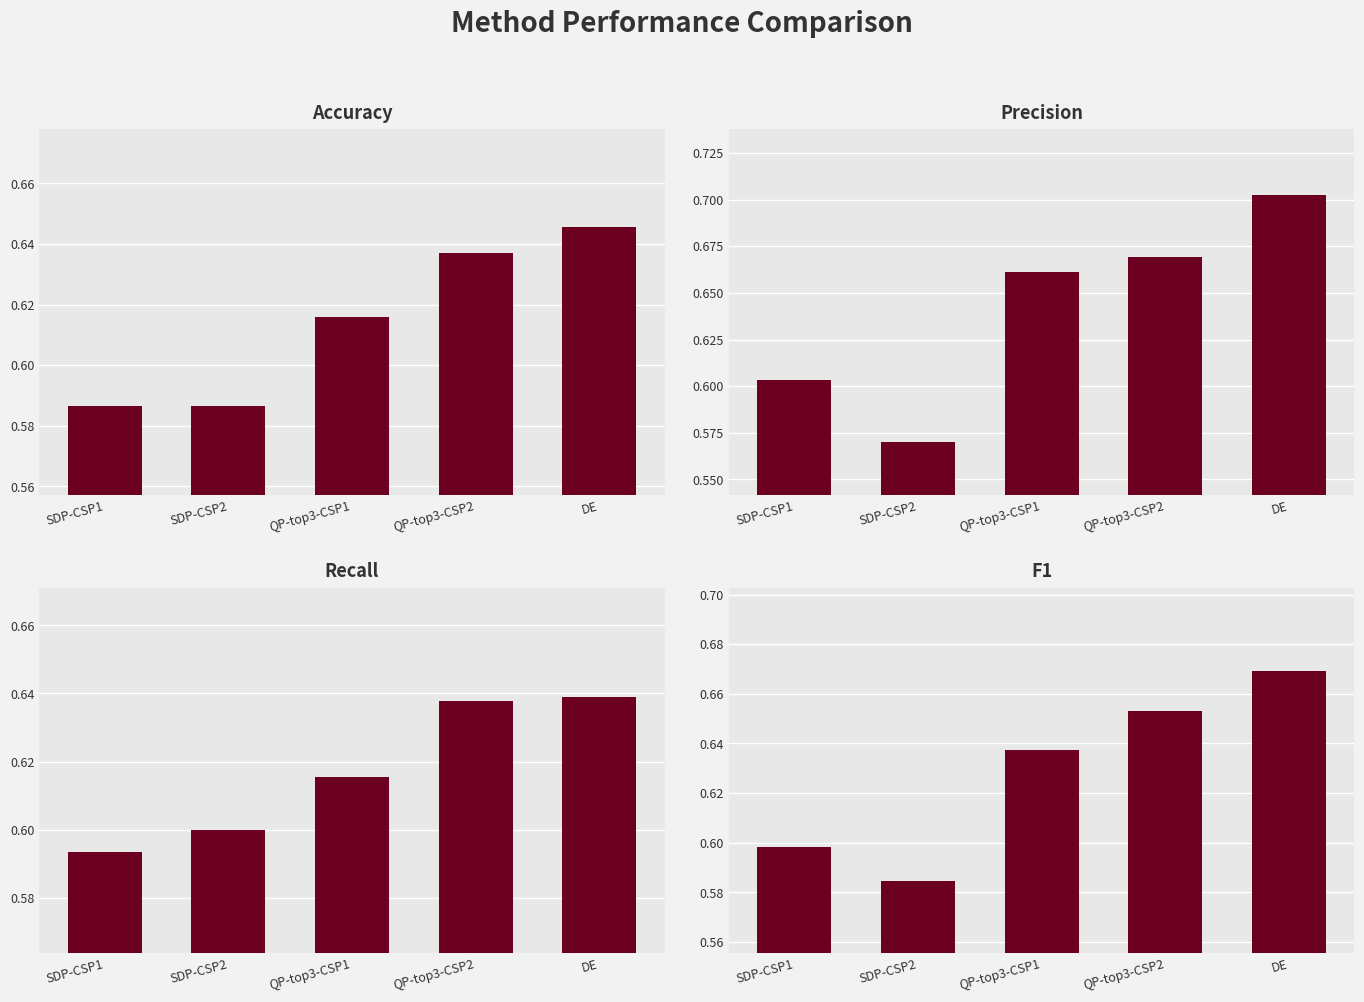

Which category has the highest value in the Recall series?

DE